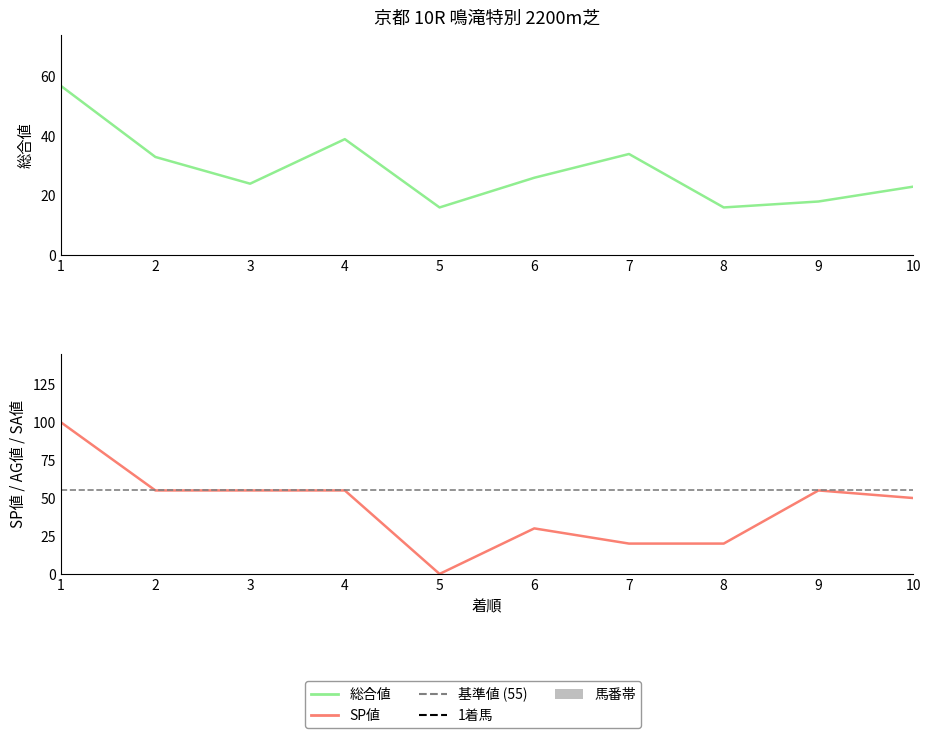

How many data points does each series have?

10